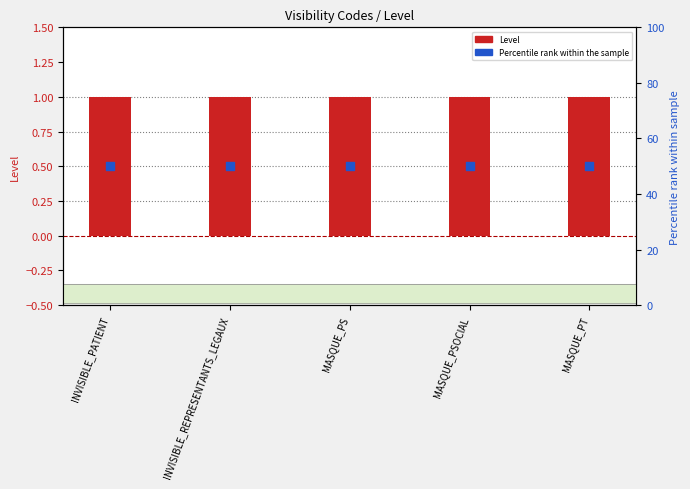

At which category is the sum across all series the highest?

INVISIBLE_PATIENT